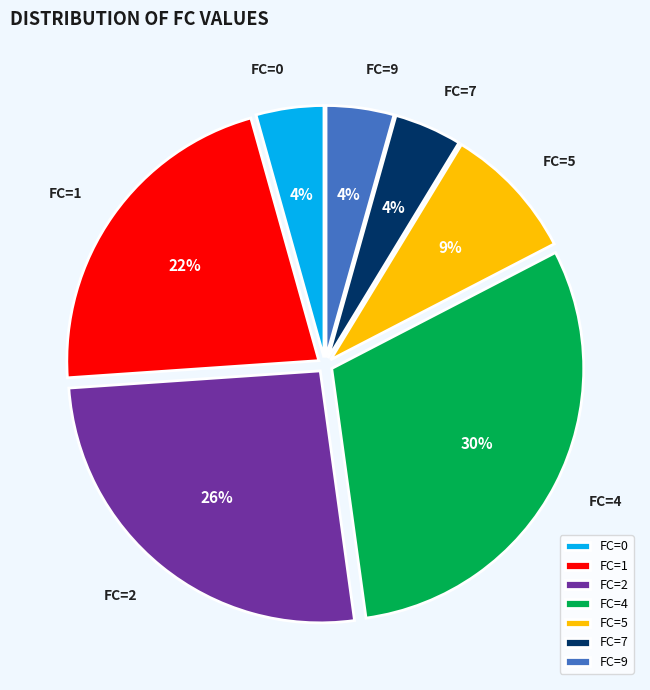

To the nearest percent, what portion does FC=2 represent?

26%